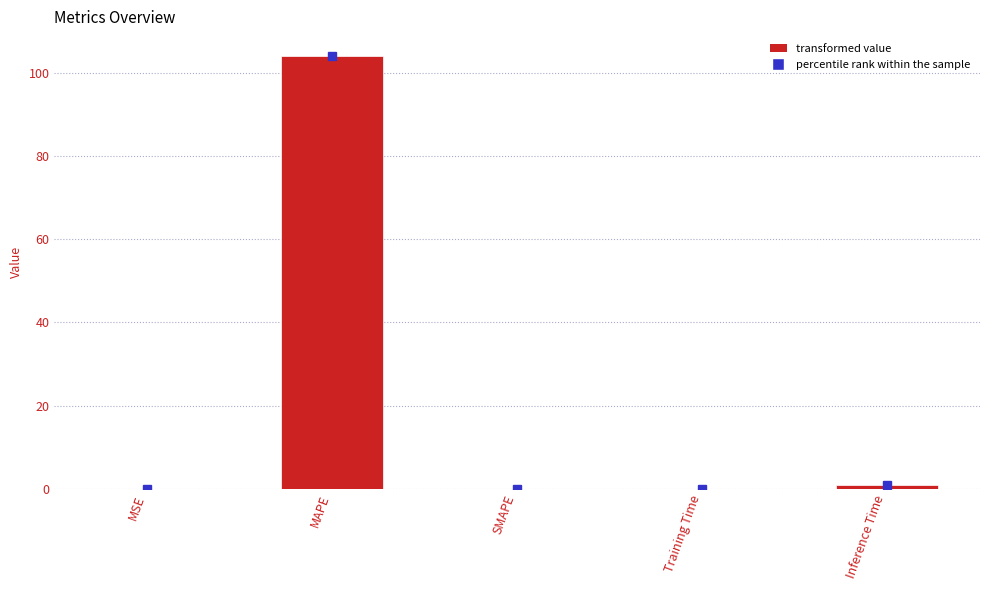

What is the maximum value shown in the chart?

104.1